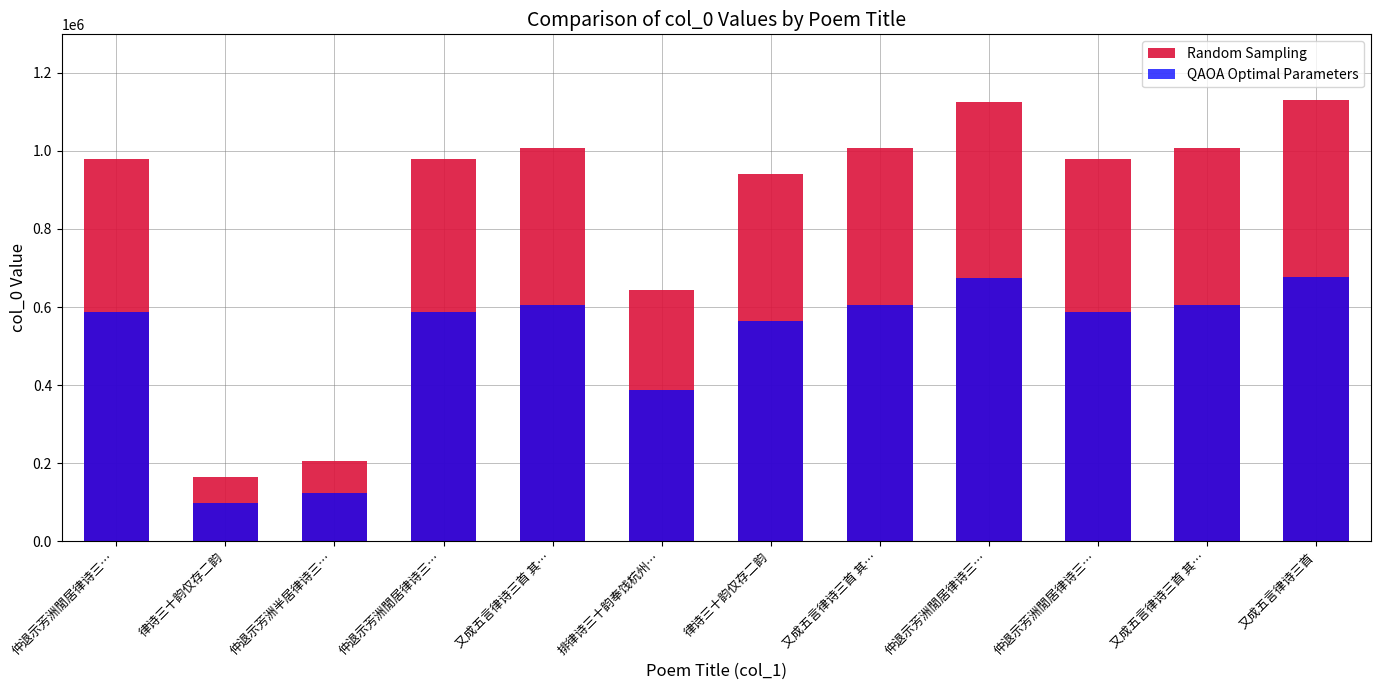

The Random Sampling series shows 644439.0 at 排律诗三十韵奉饯杭州…. True or false?

True